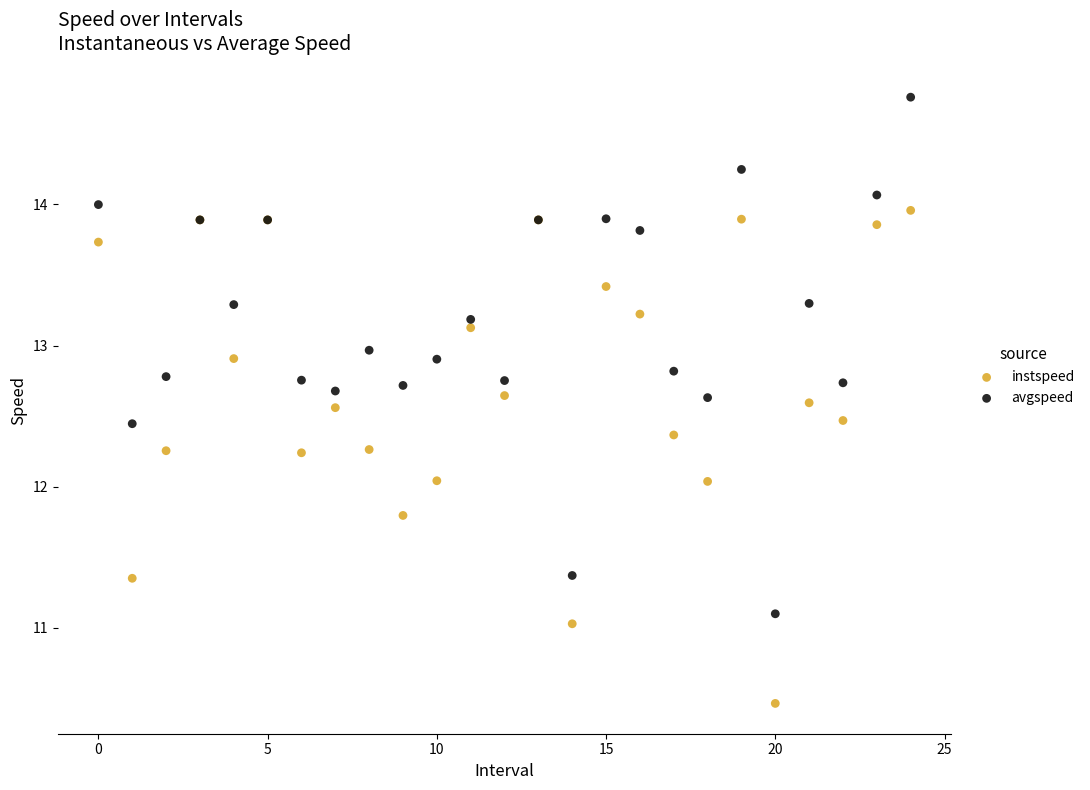

Which series reaches the minimum Y coordinate?

instspeed